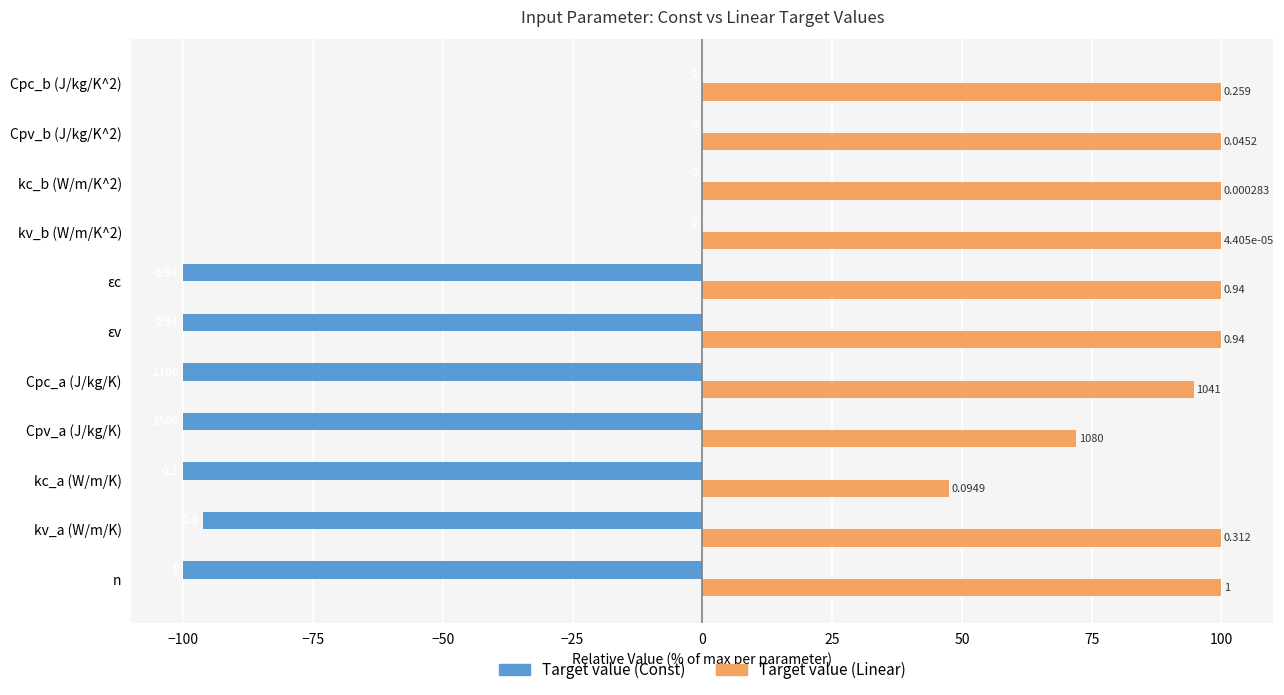

What are all the series names shown in the legend?

Target value (Const), Target value (Linear)